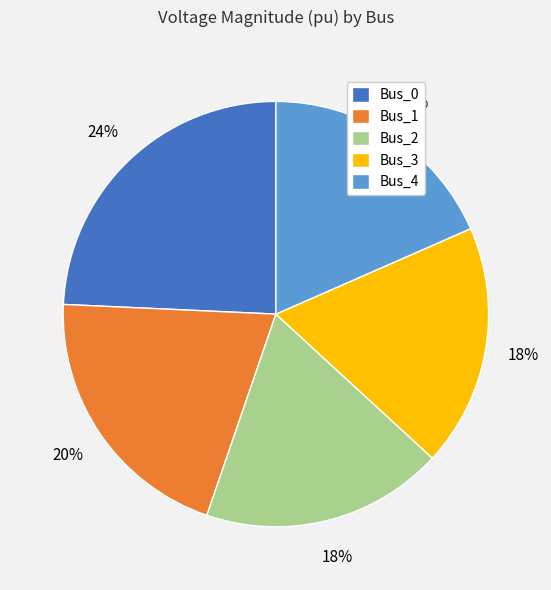

Count the number of slices in the pie.

5